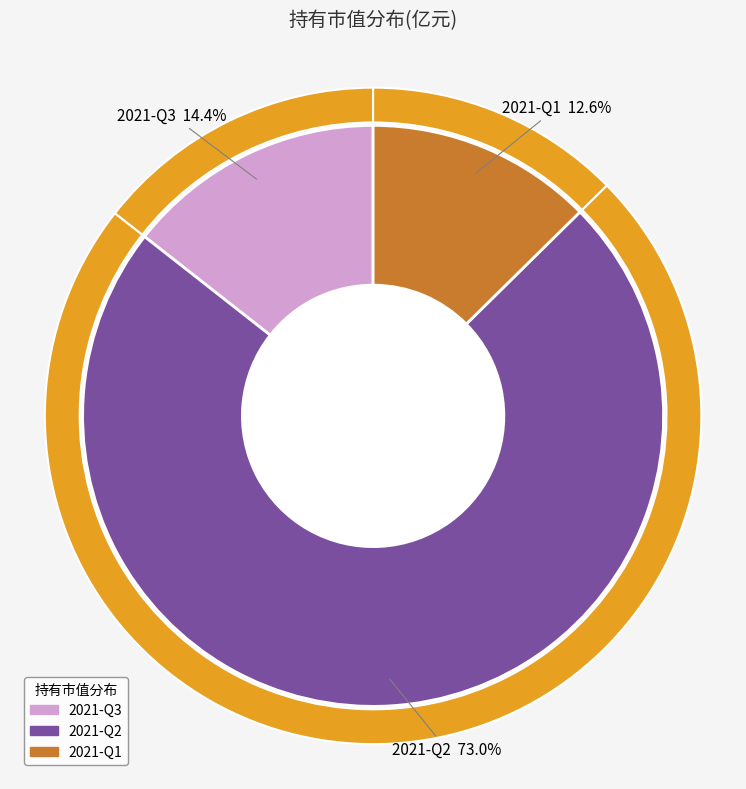

What percentage is the 2021-Q2 slice, to the nearest percent?

73%